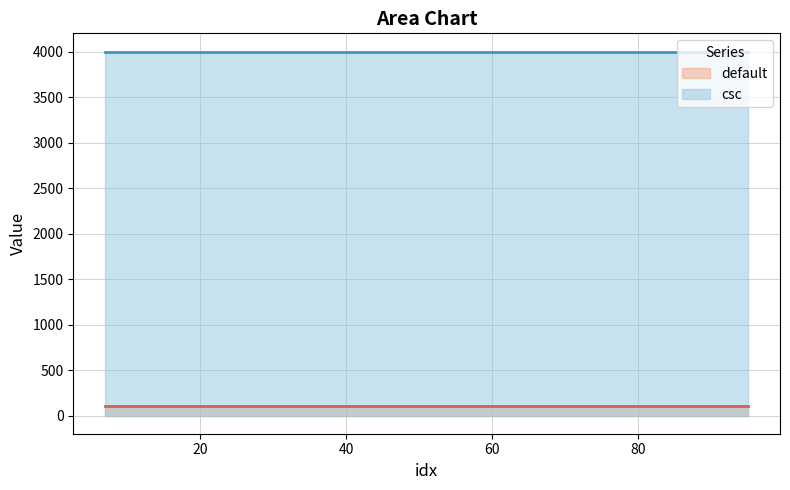

Reading left to right, list all the values displayed in this chart.

default: 7=99.7	15=99.7	35=99.7	45=99.7	55=99.7	75=99.7	85=99.7	95=99.7
csc: 7=4000.0	15=4000.0	35=4000.0	45=4000.0	55=4000.0	75=4000.0	85=4000.0	95=4000.0